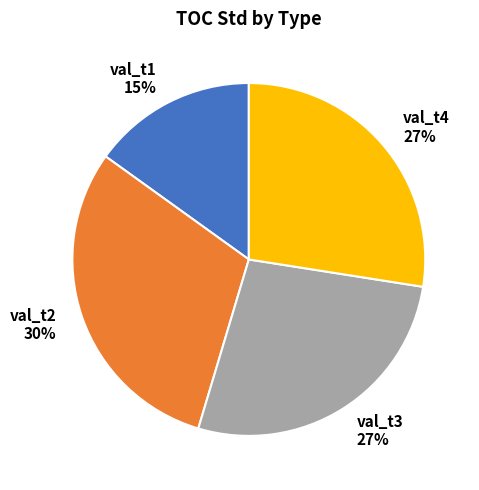

Which slice is the smallest?

val_t1